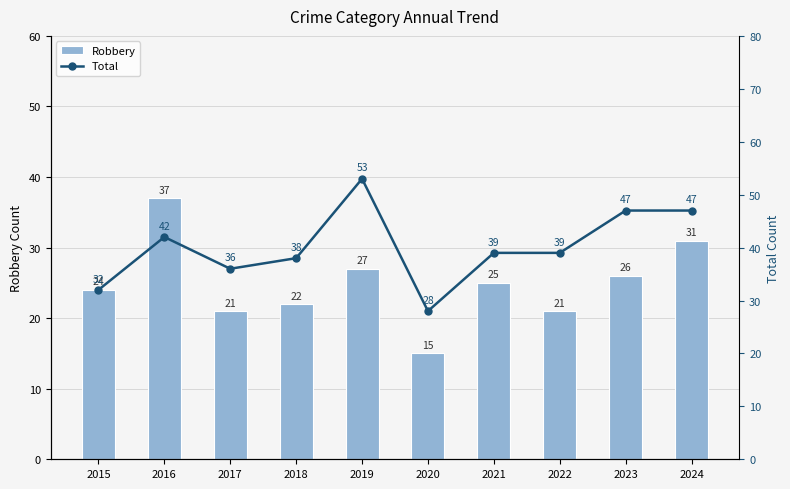

At which label is Robbery closest to 26?

2023